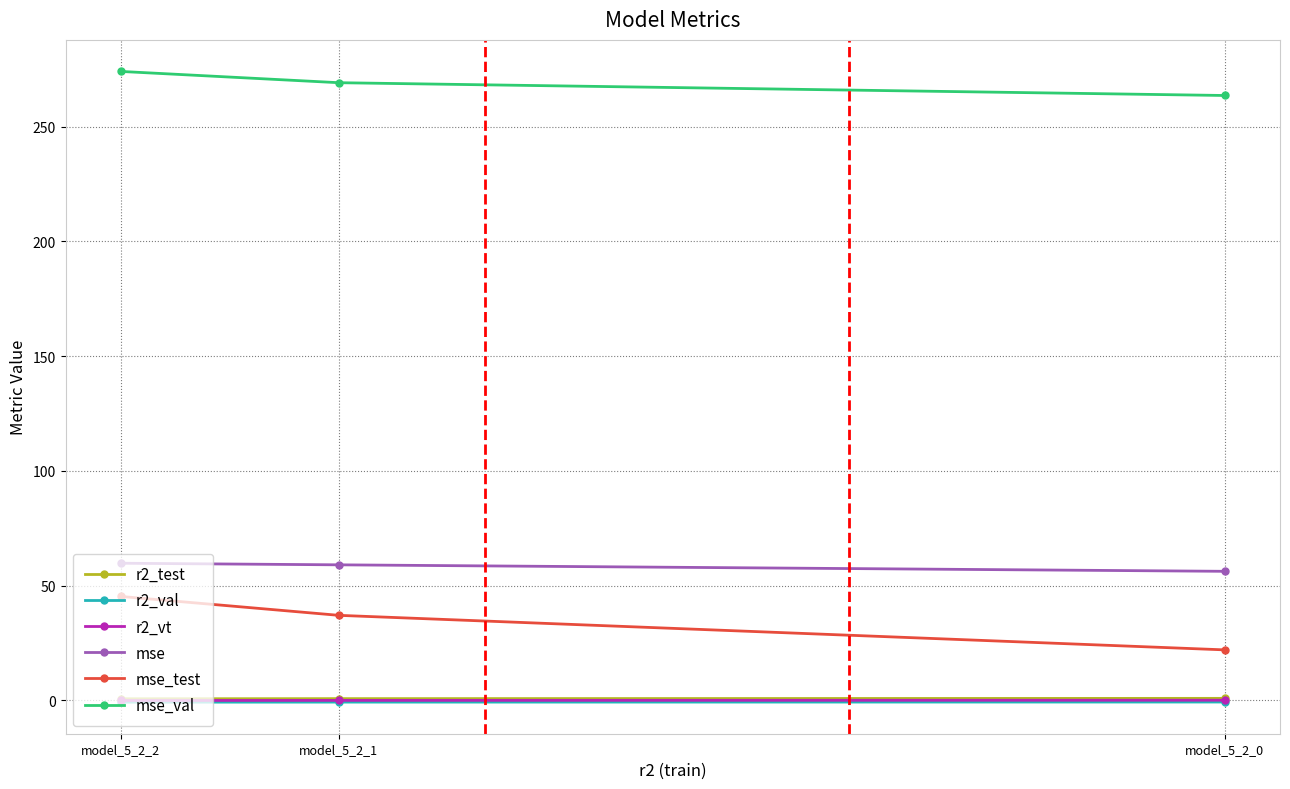

True or false: mse has a value of 59.7 at model_5_2_2.

True